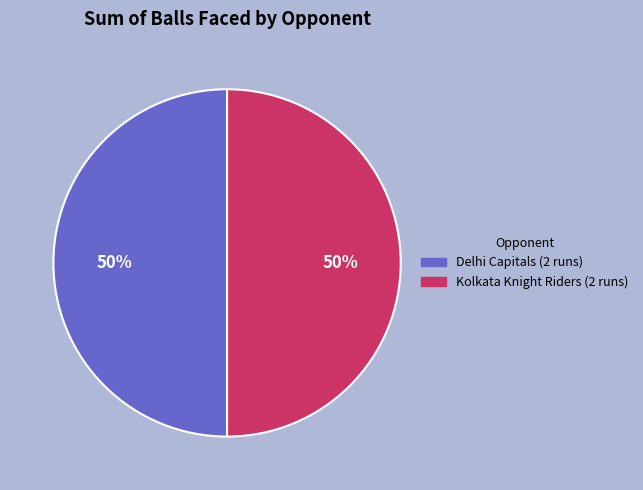

To the nearest percent, what is the average slice percentage?

50%